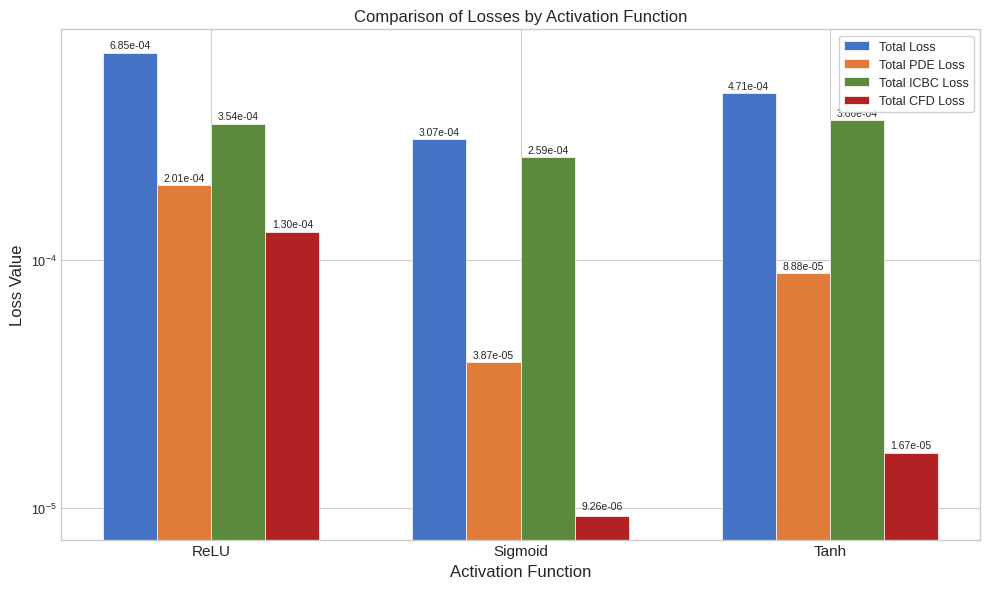

How many distinct data groups are displayed?

4